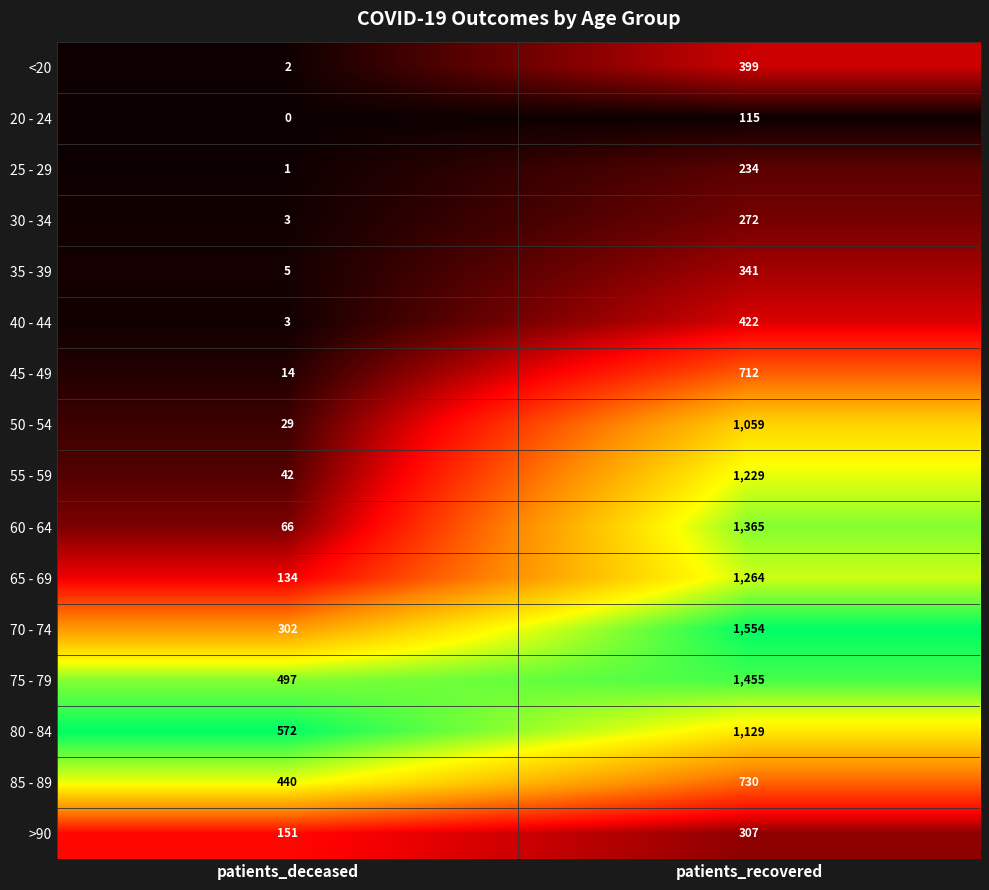

Is it true that 25 - 29 equals 234 at patients_recovered?

True